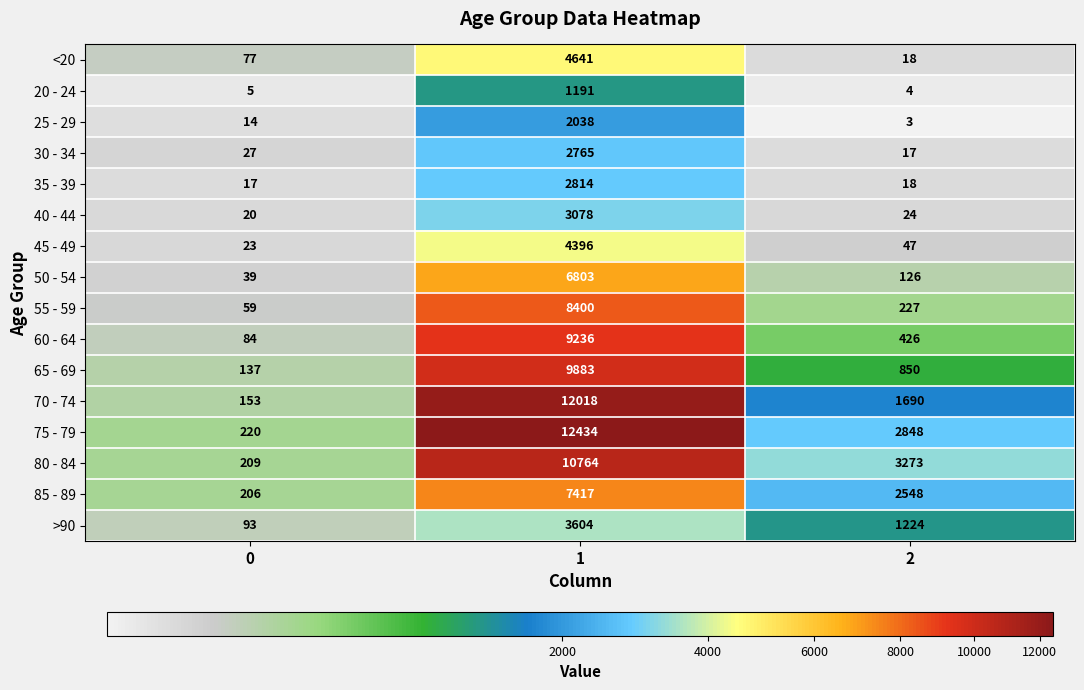

Which series has the largest total across all categories?

75 - 79